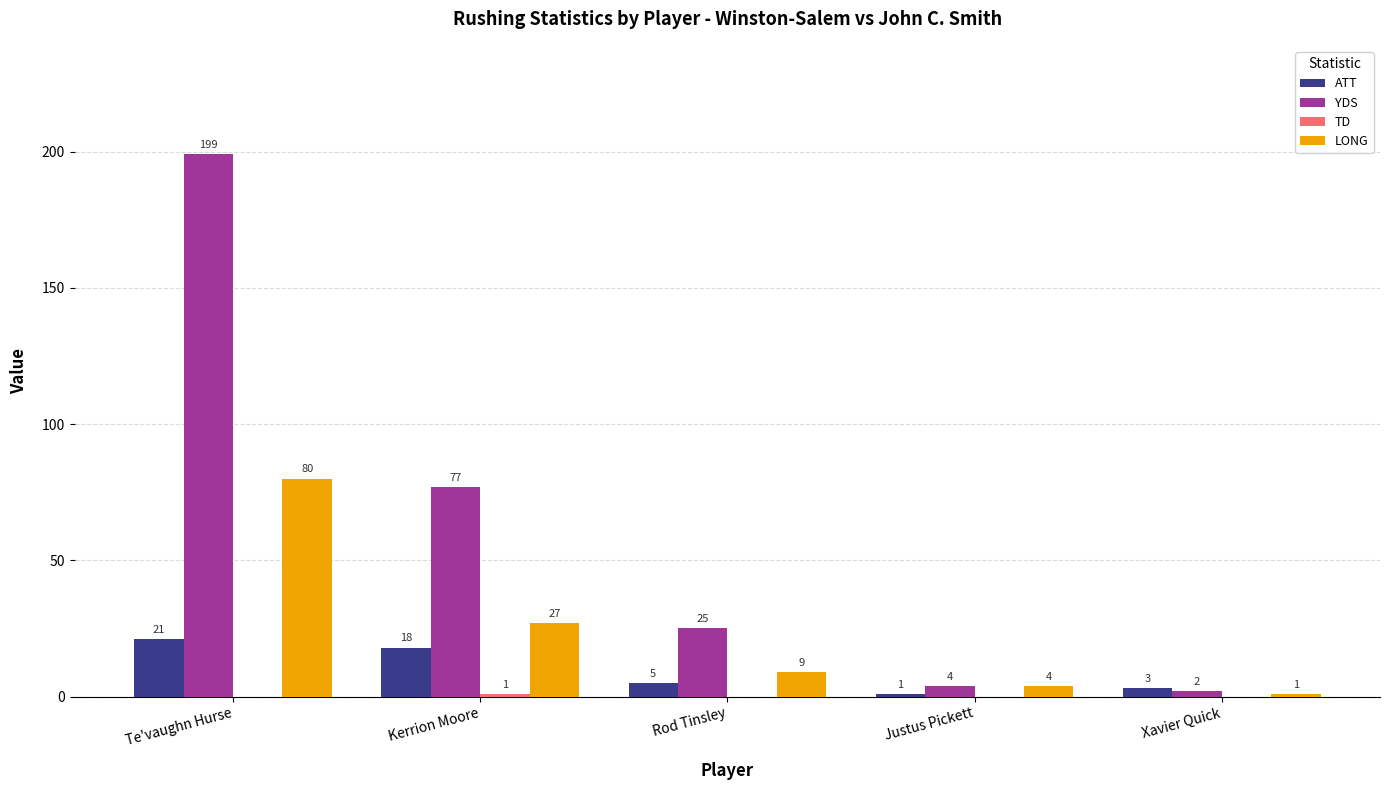

What is the spread (max minus min) of values at Te'vaughn Hurse?

199